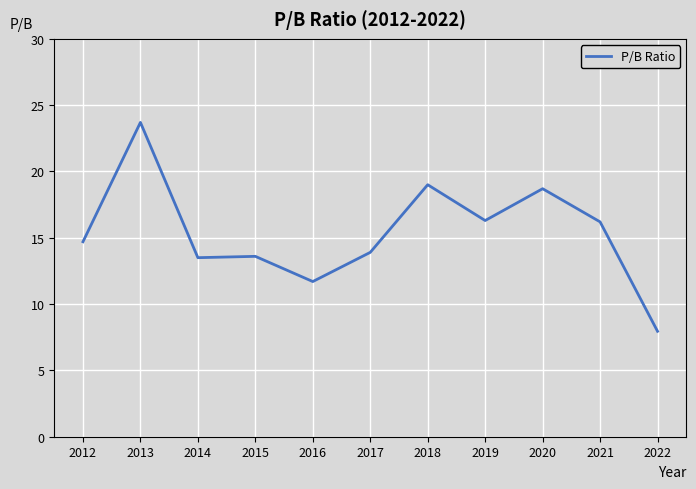

What is the average value?

15.4